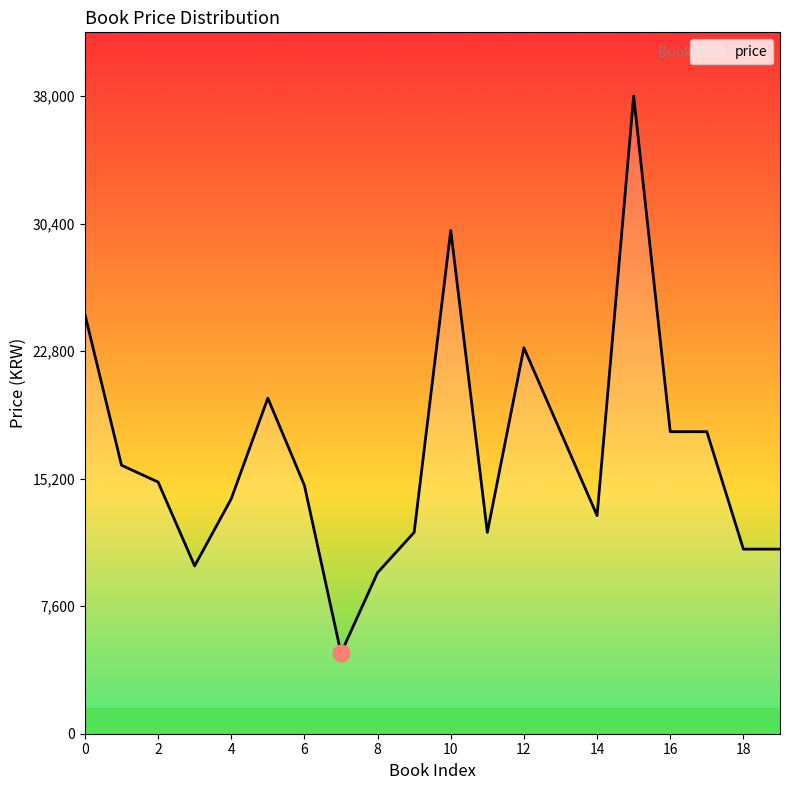

What is the greatest value displayed?

38000